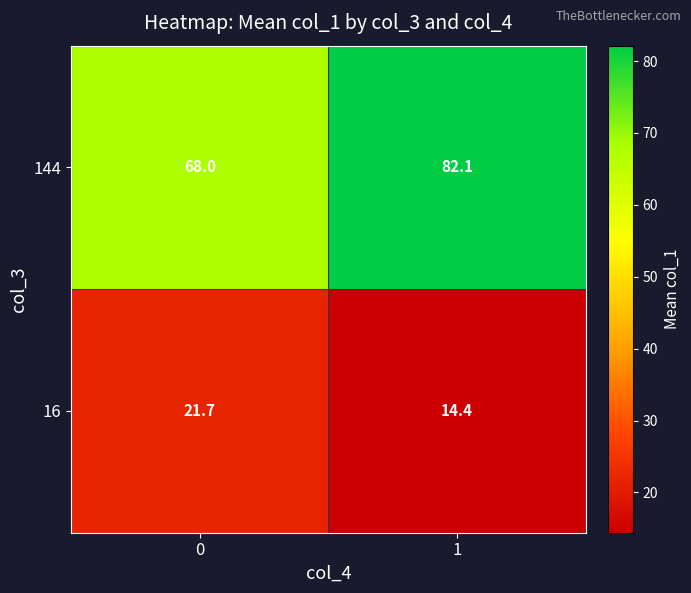

What is the maximum value shown in the chart?

82.1